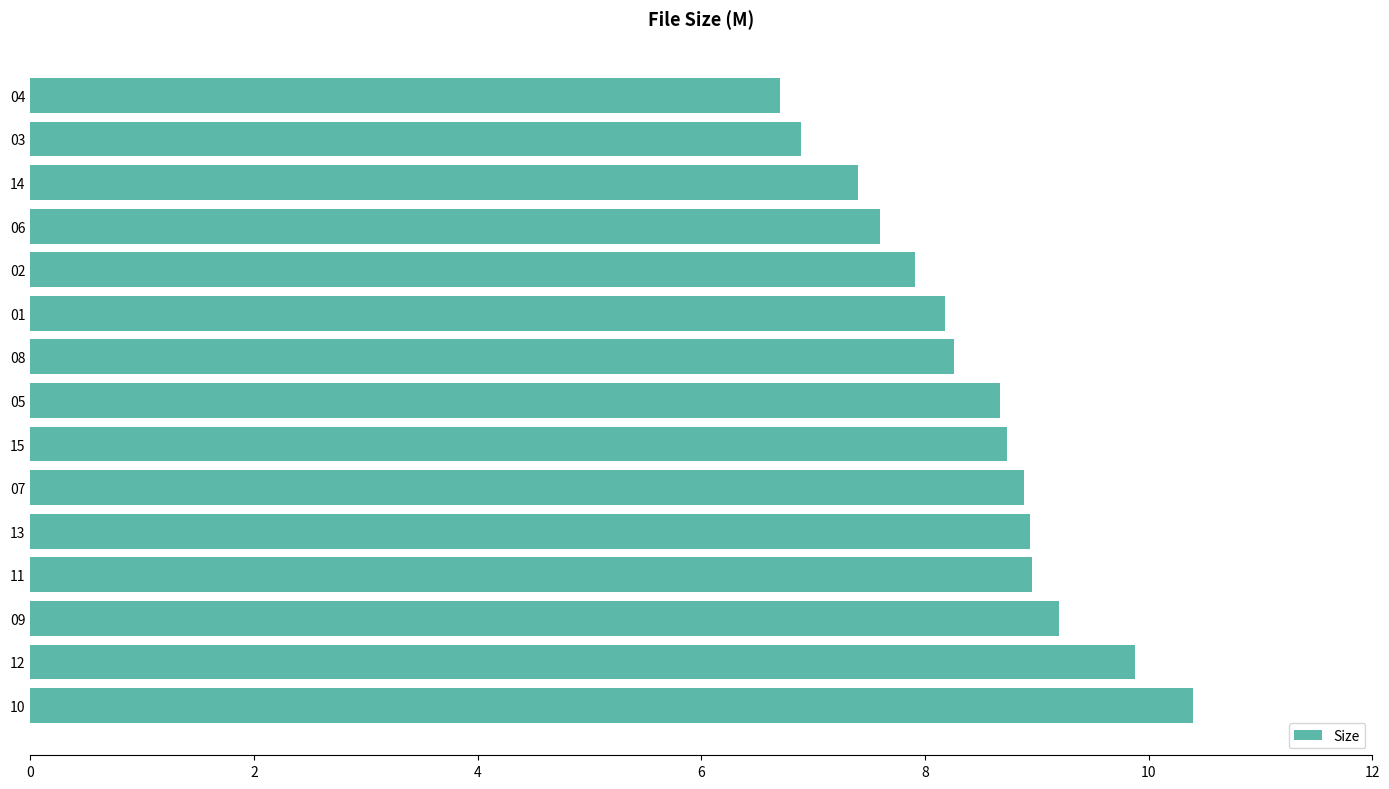

The value at 10 is 13.3. True or false?

False